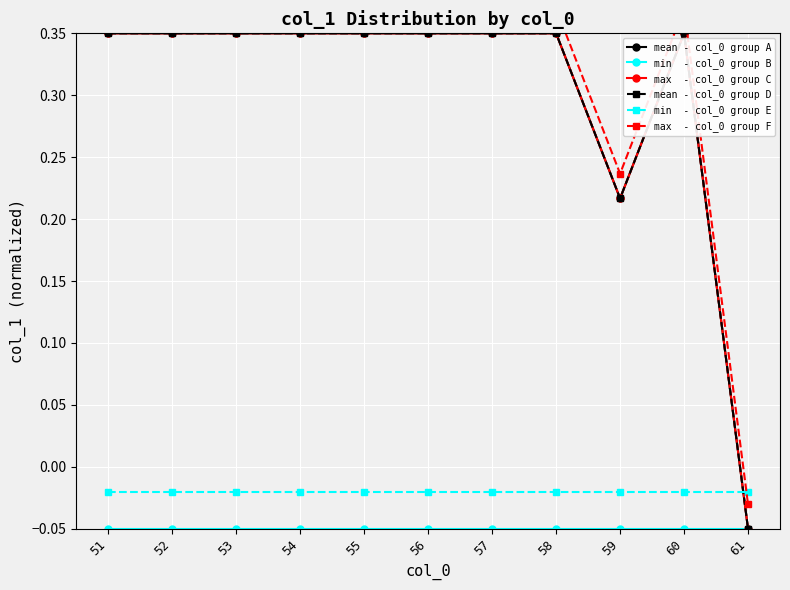

True or false: min  - col_0 group E has a value of -0.0 at 55.

False